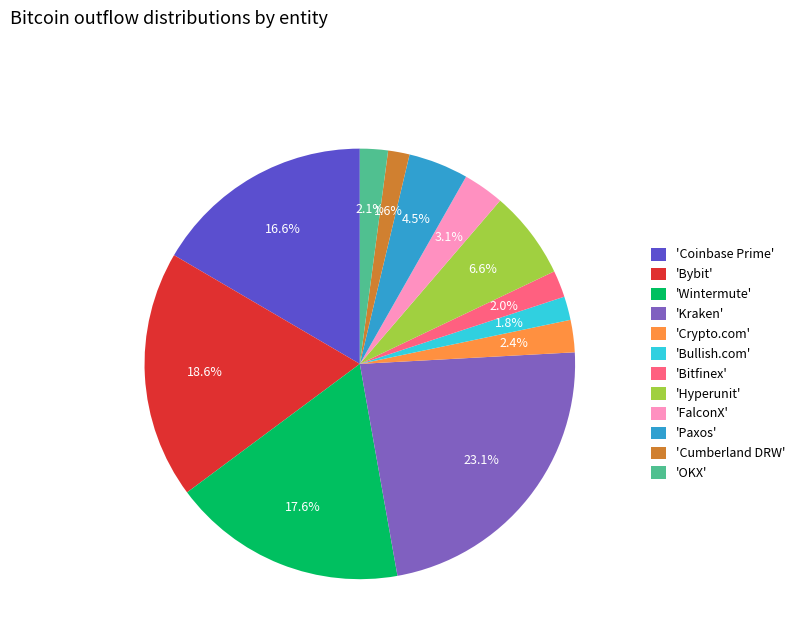

What percentage do 'Wintermute' and 'Cumberland DRW' together represent?

19.2%